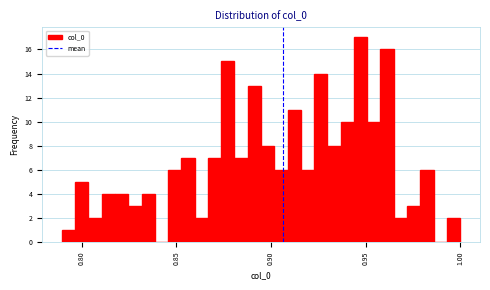

Around what value on the x-axis is the tallest bar? Give the approximate position of its centre, as read against the axis.

0.945